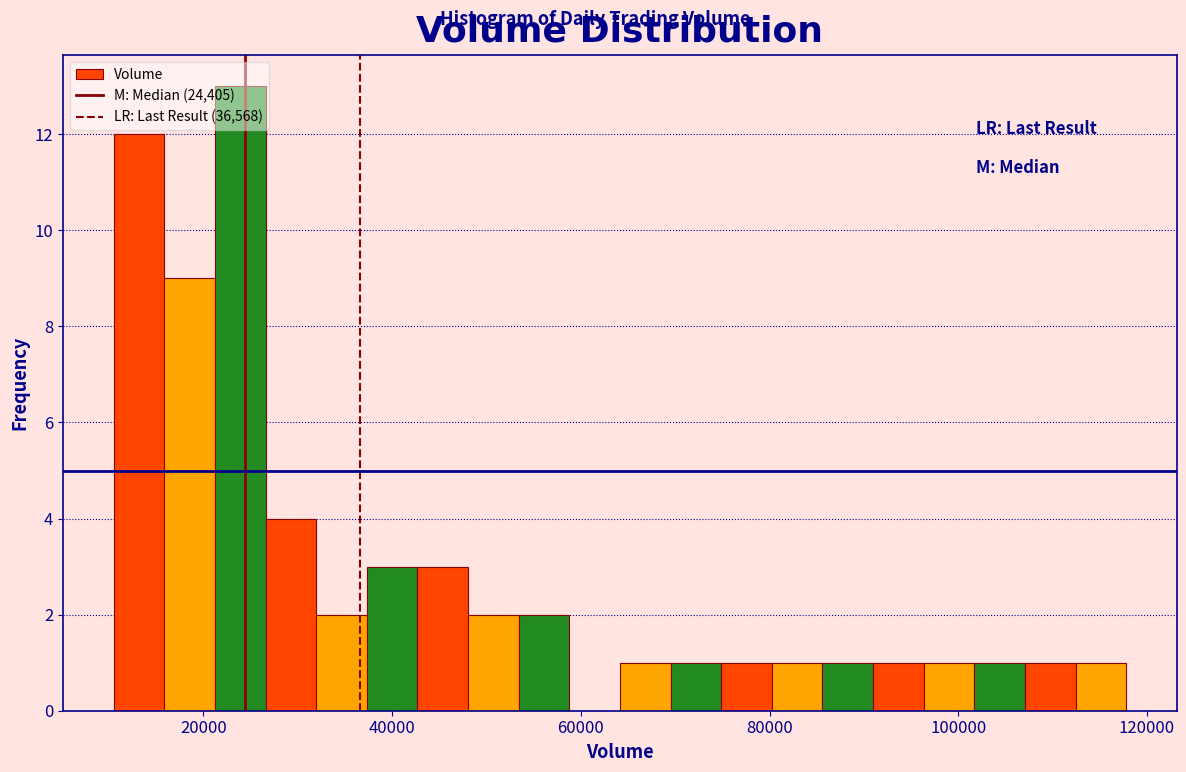

Around what value on the x-axis is the tallest bar? Give the approximate position of its centre, as read against the axis.

24000